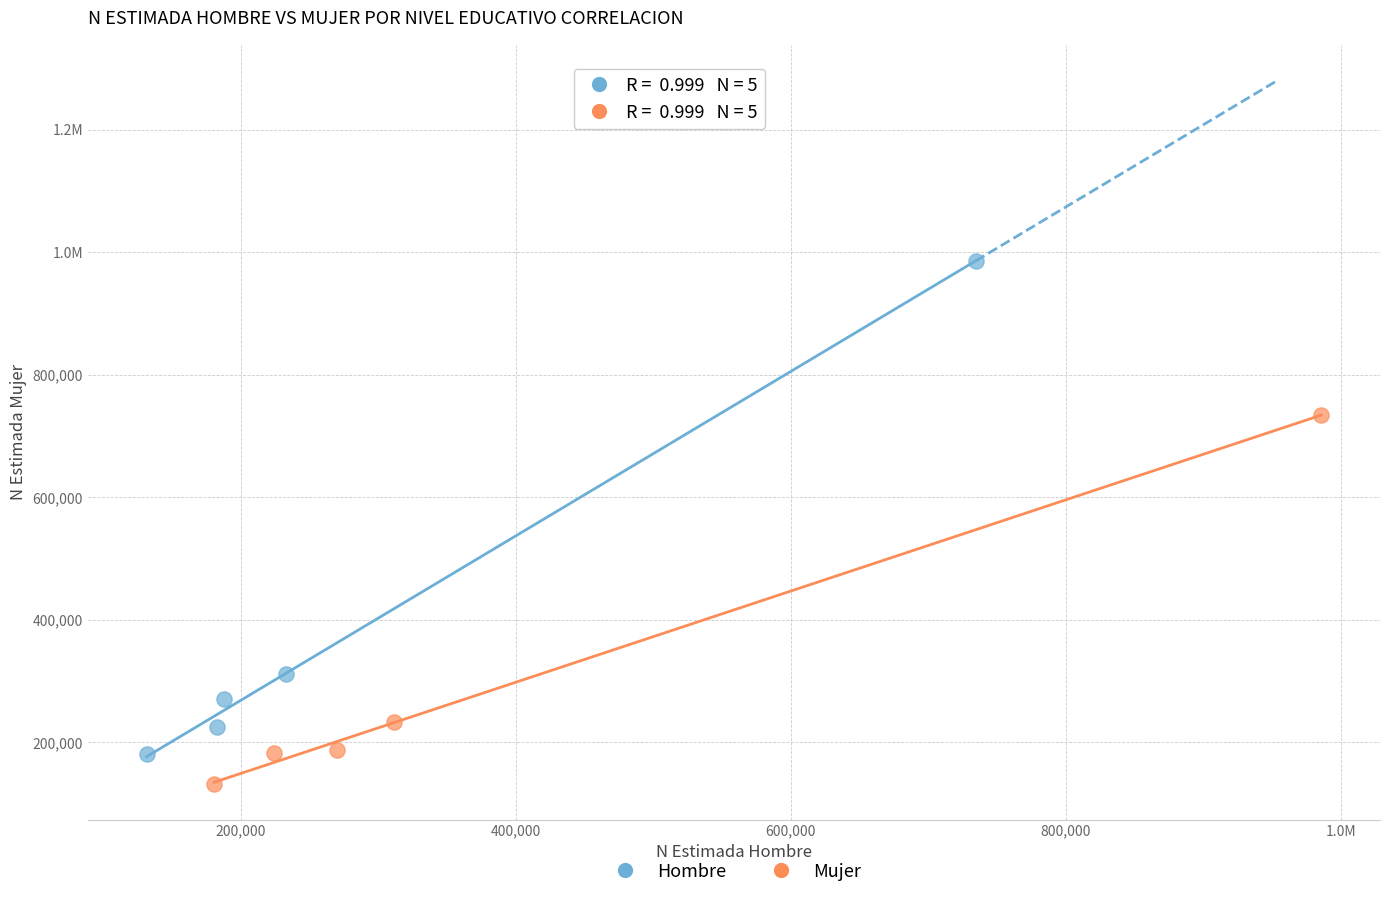

What are all the series names shown in the legend?

Hombre, Mujer